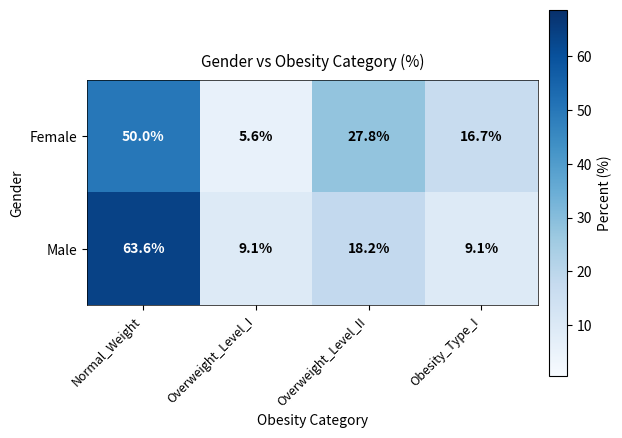

What value does the Male series have at Overweight_Level_II?

18.2